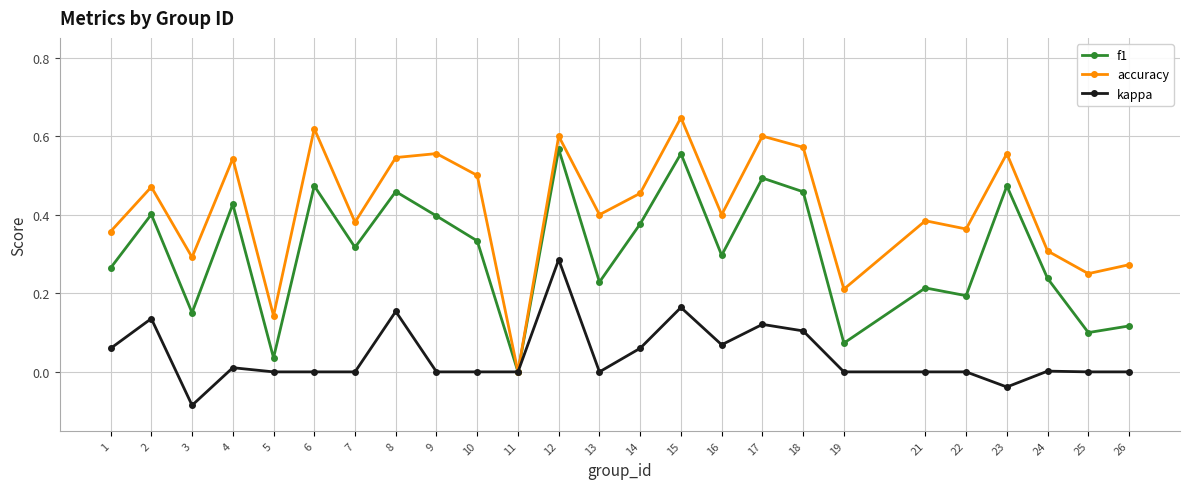

In f1, how many points are lower than both neighbors (excluding endpoints)?

9